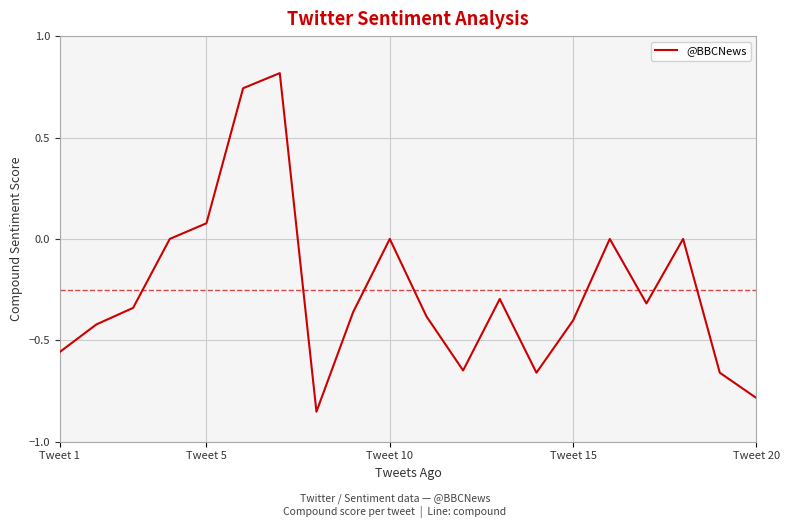

What is the maximum value shown in the chart?

0.8